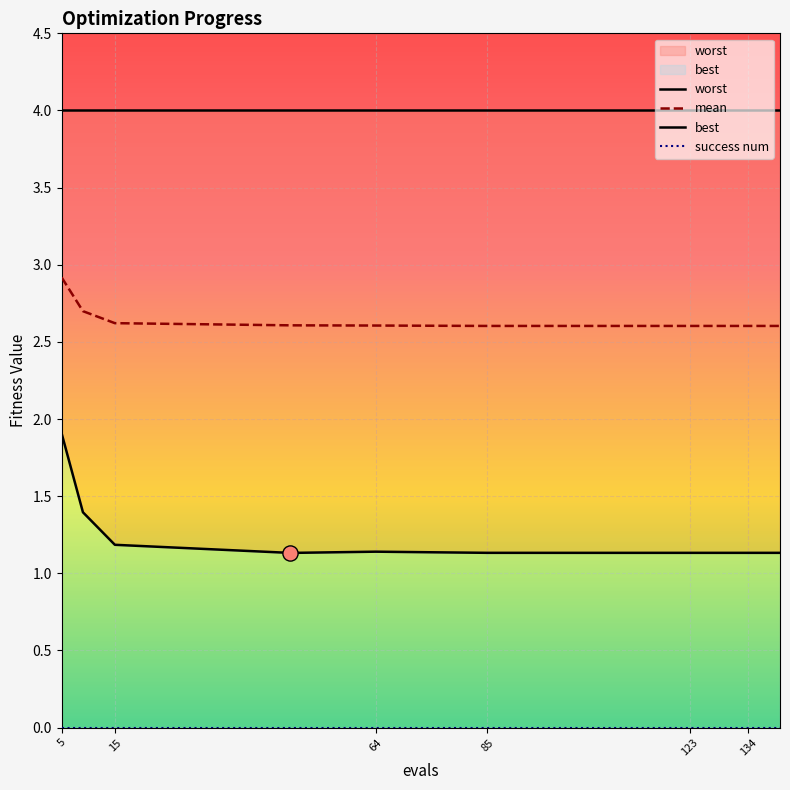

Which series has the largest total across all categories?

worst